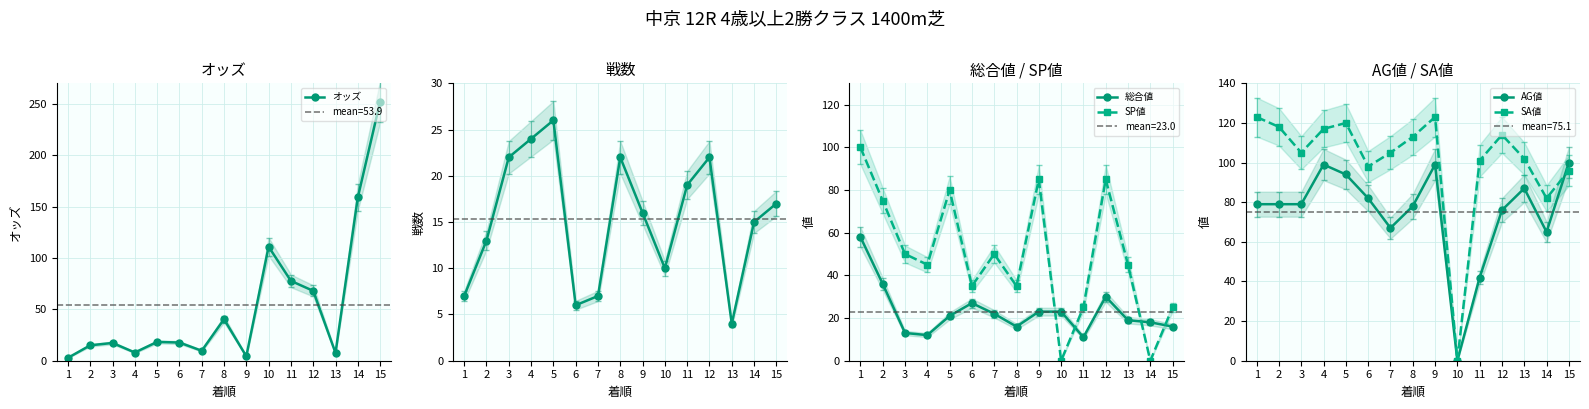

What is the spread (max minus min) of values at 4?

109.0